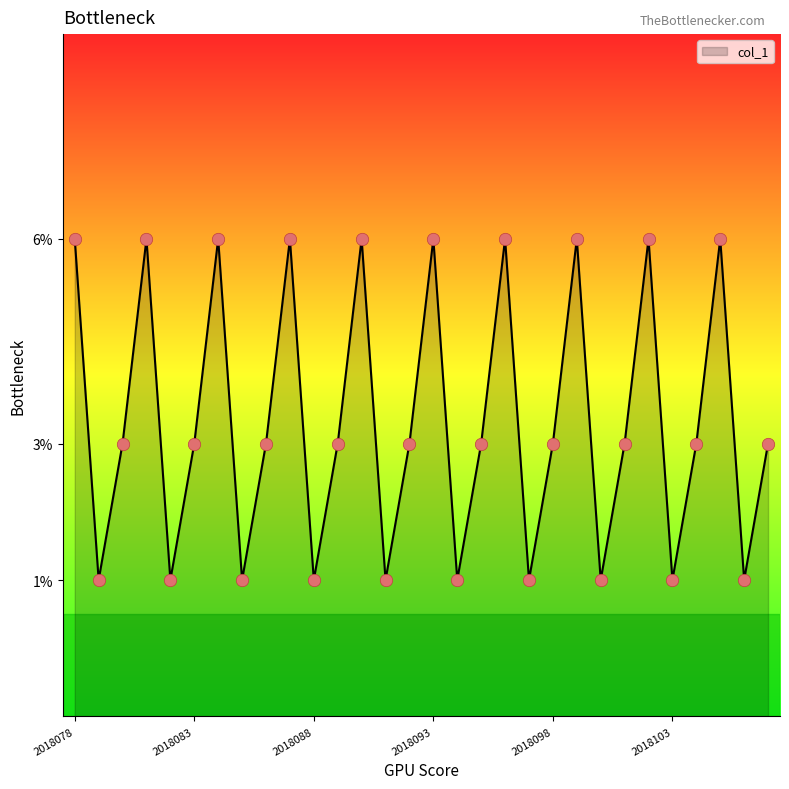

Between 2018098 and 2018095, which is larger?

2018098